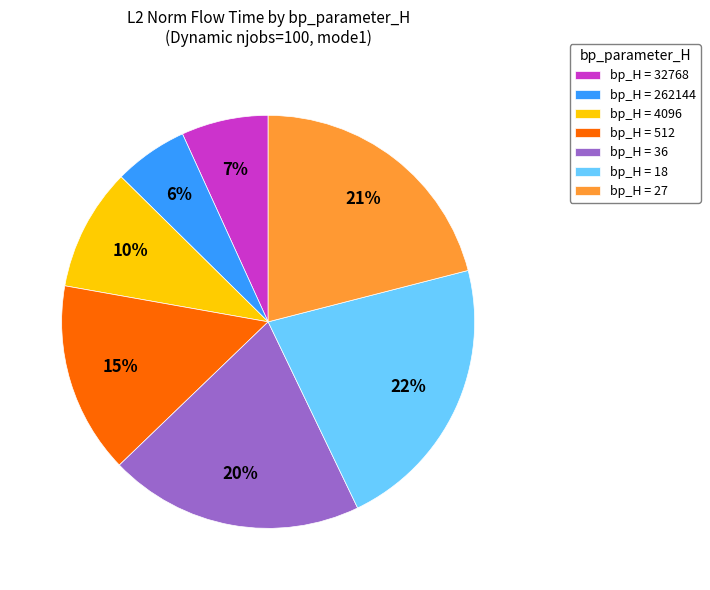

Is there any slice that represents more than half of the pie?

No